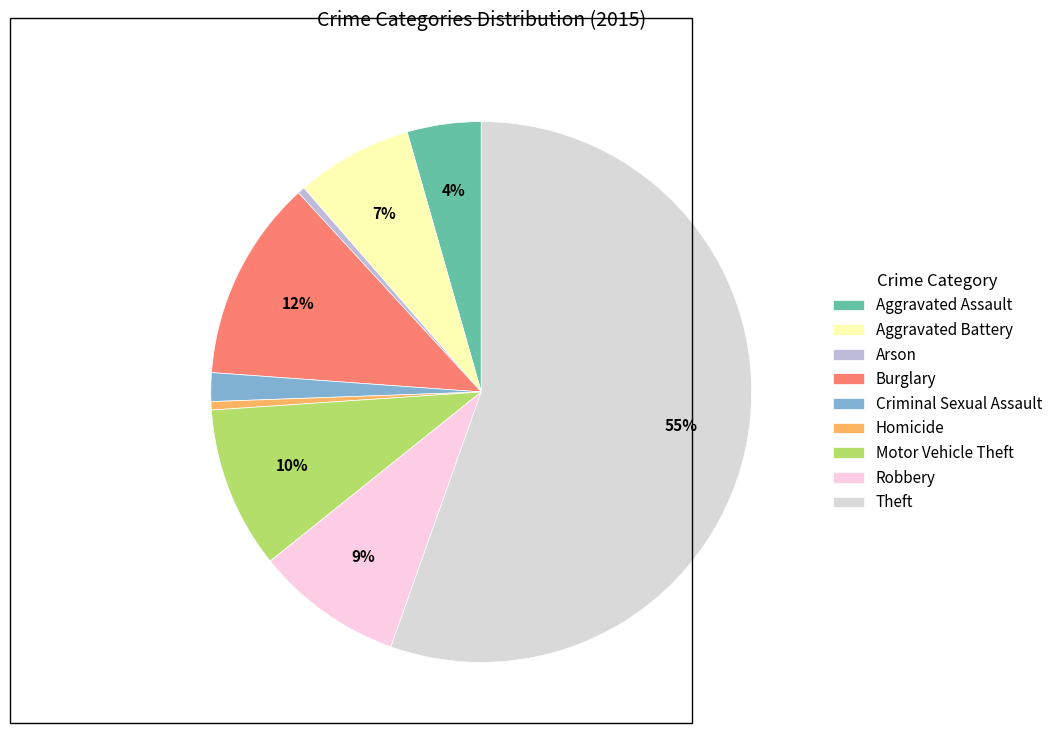

To the nearest percent, what percentage of the pie is Robbery?

9%